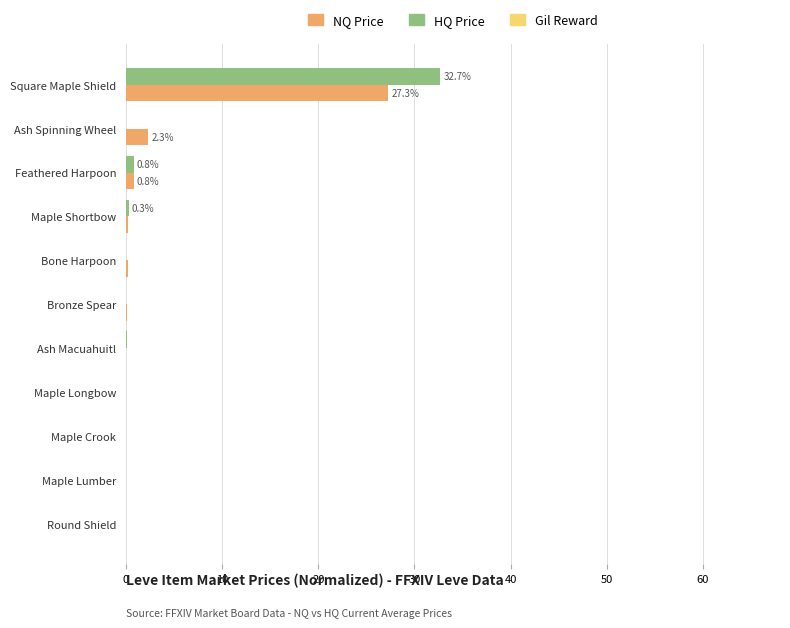

At which category is the sum across all series the highest?

Square Maple Shield